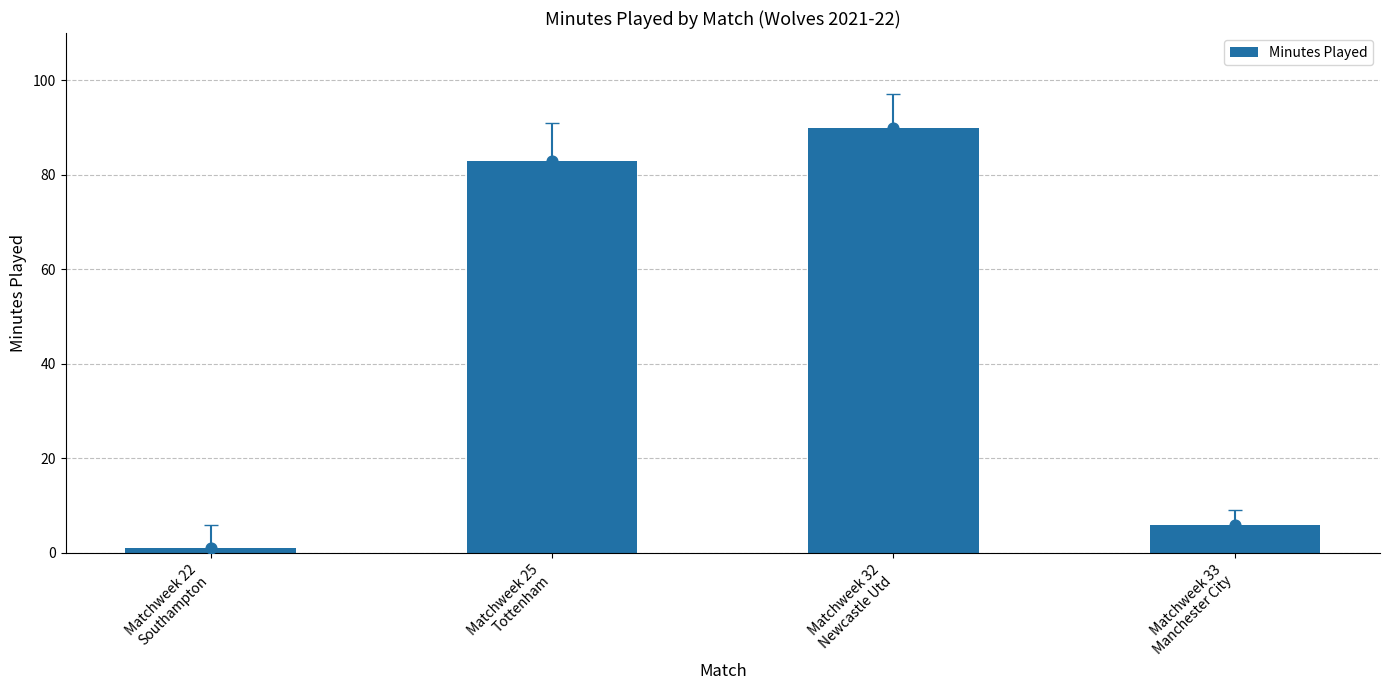

What is the change in value from Matchweek 22
Southampton to Matchweek 25
Tottenham?

+82